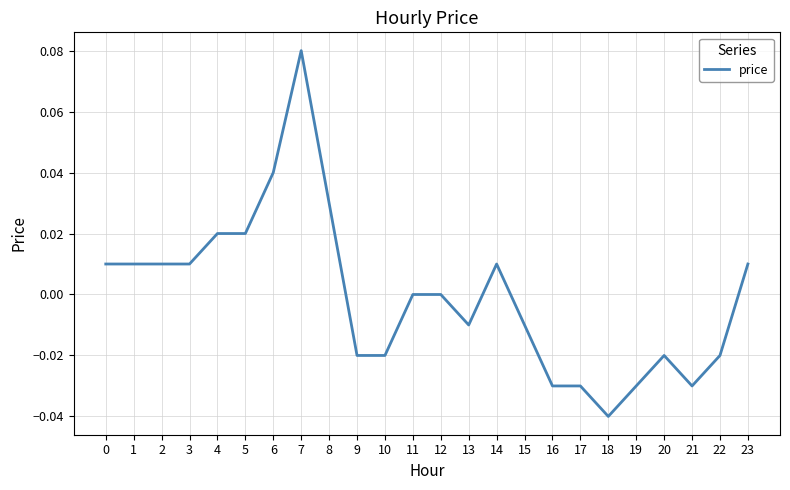

At which category does the chart reach its peak across all series?

7